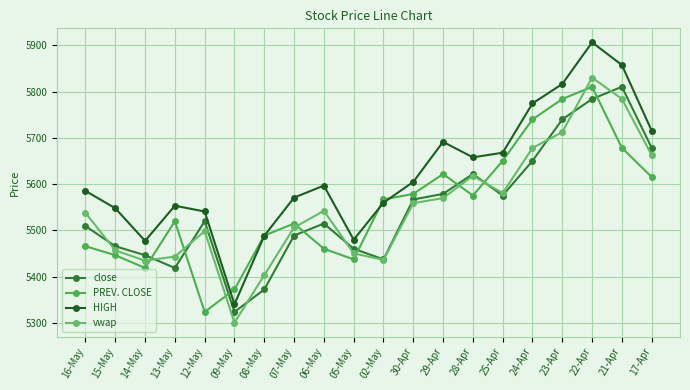

What is the spread (max minus min) of values at 06-May?

136.5